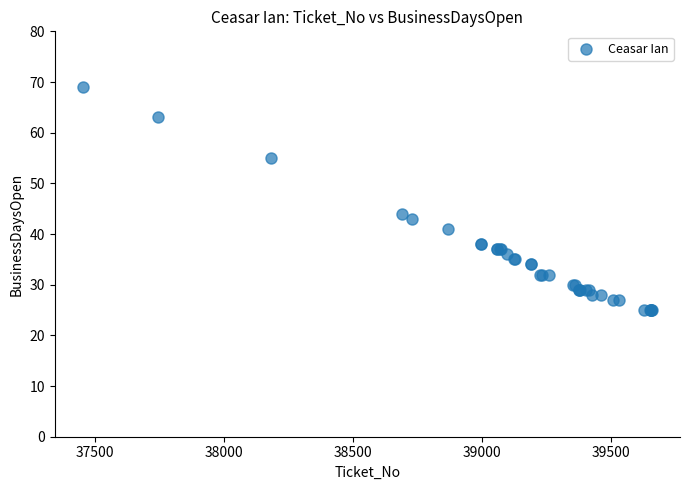

What Y value in the scatter plot is closest to 47?

44